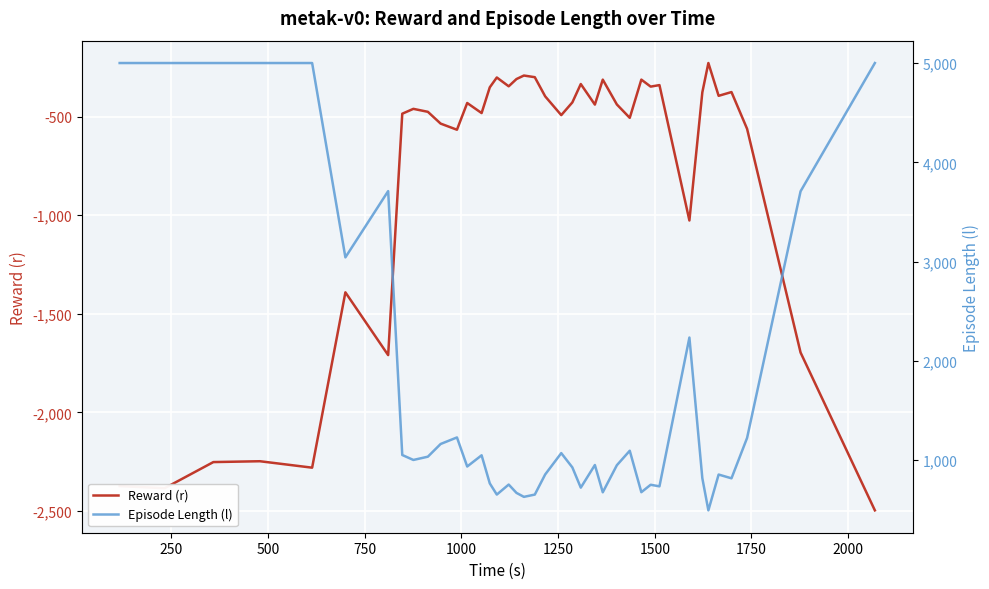

What is the minimum value for Reward (r)?

-2496.8